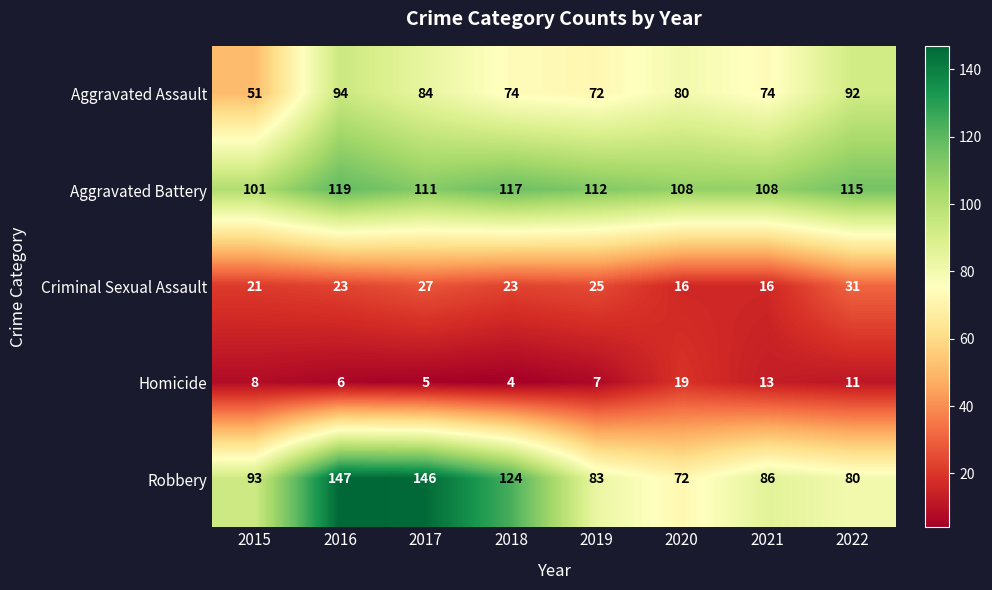

The Aggravated Assault series shows 74 at 2021. True or false?

True